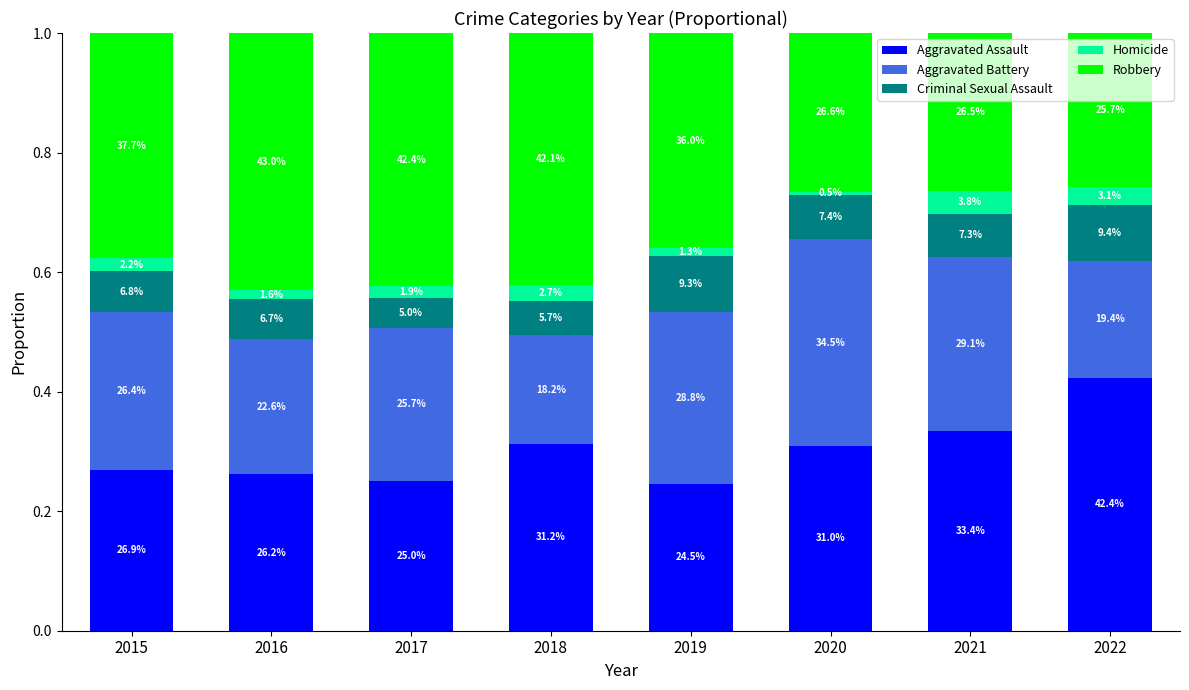

Rank the series by their maximum value, from lowest to highest.

Homicide, Criminal Sexual Assault, Aggravated Battery, Aggravated Assault, Robbery